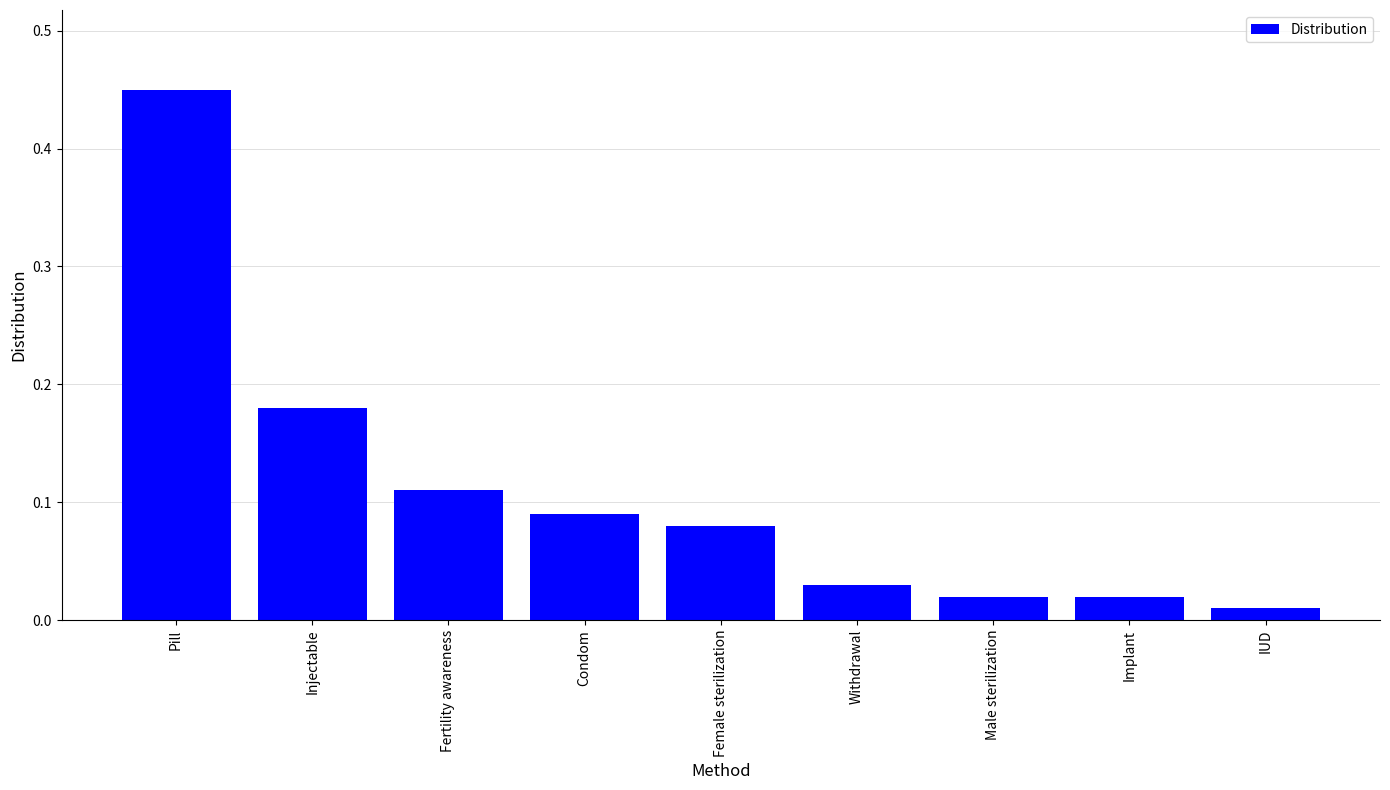

Which has a higher value, Male sterilization or Female sterilization?

Female sterilization